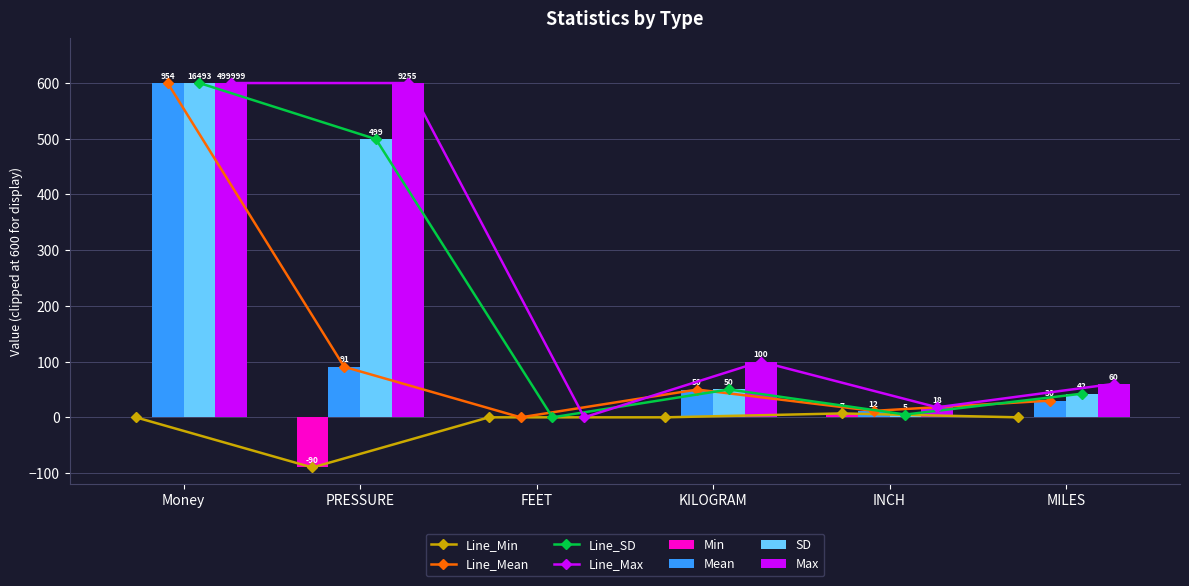

What is the maximum value for SD?

600.0